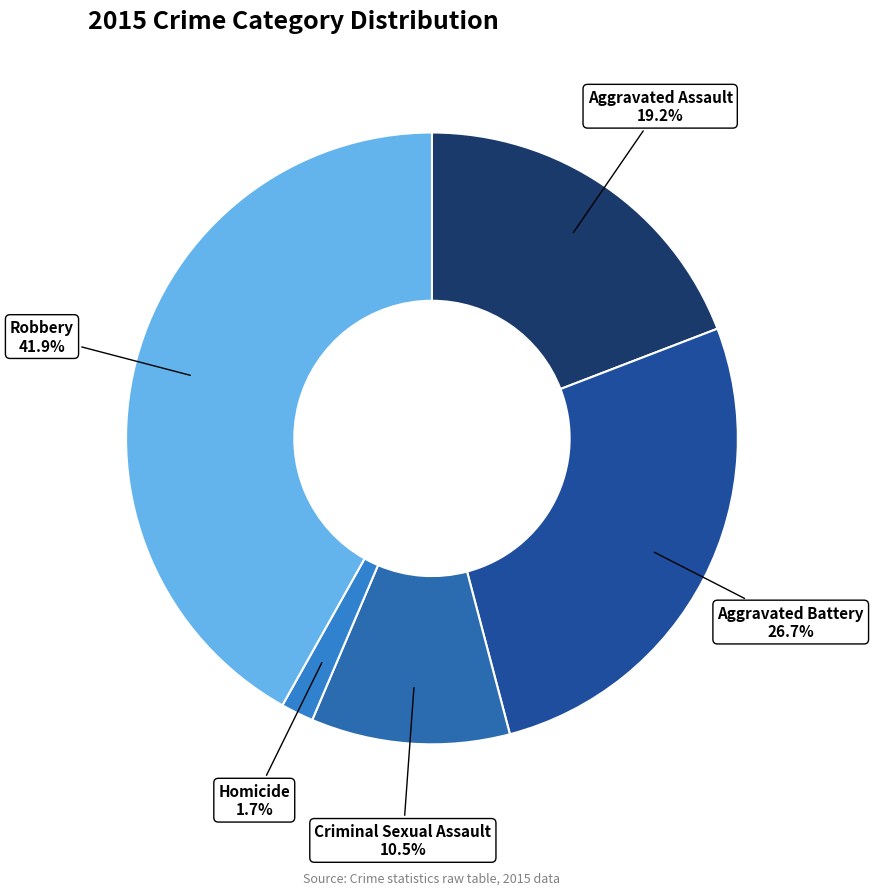

Which category has the biggest portion of the pie?

Robbery